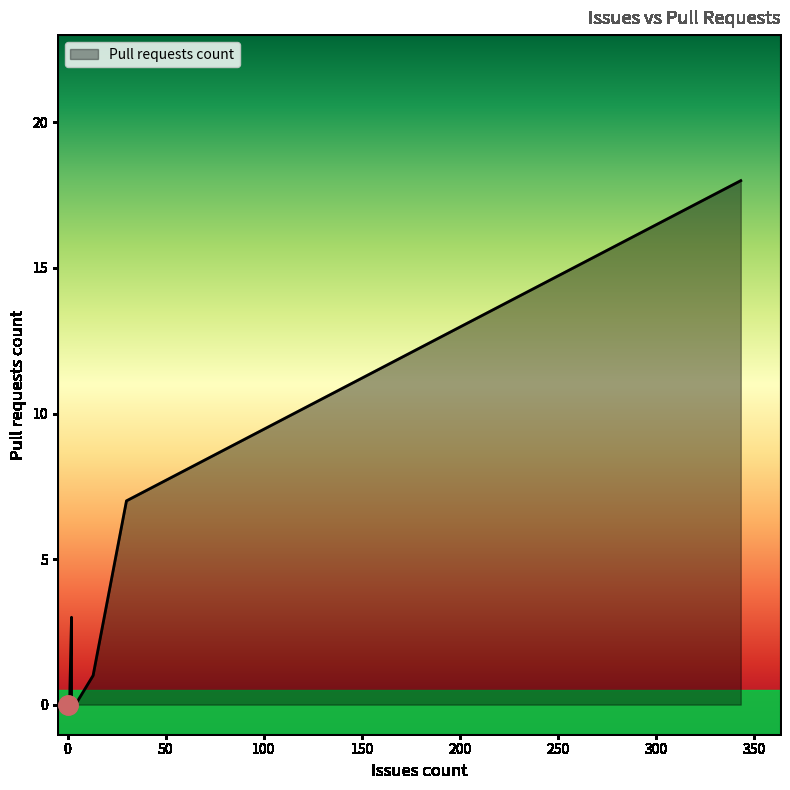

True or false: there are more than 0 points higher than both neighbors.

True